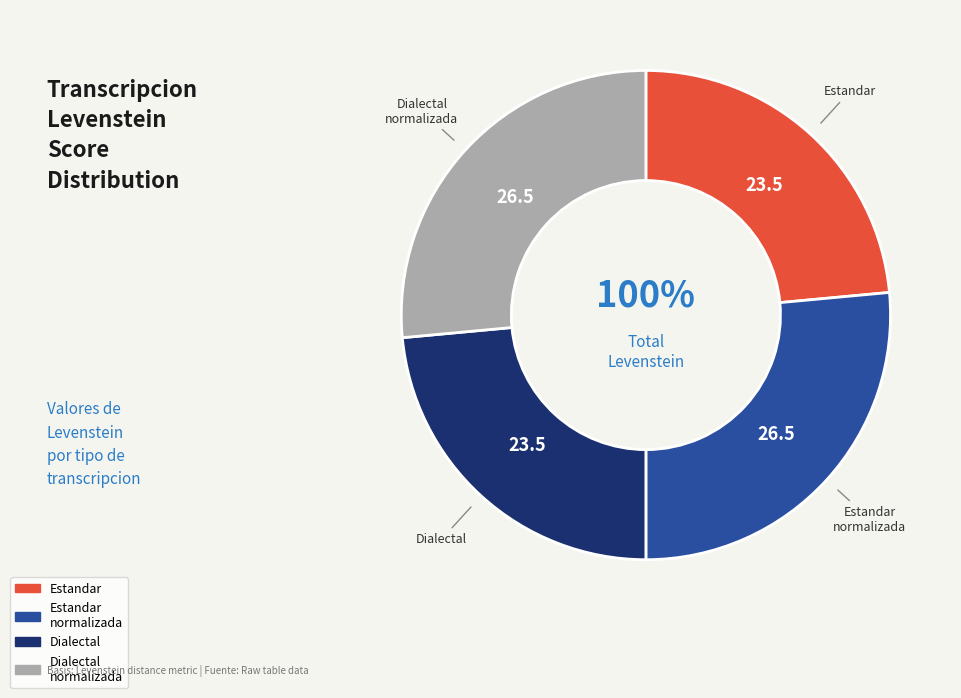

Combined, what portion of the pie is Dialectal and Dialectal_normalizada?

50.0%